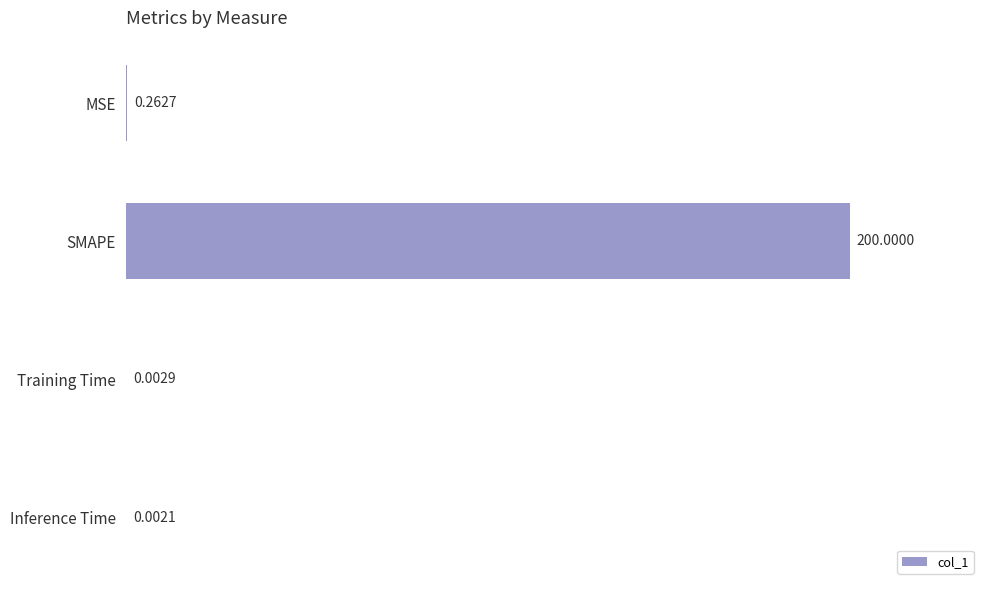

Where is the data nearest to the value 100?

MSE